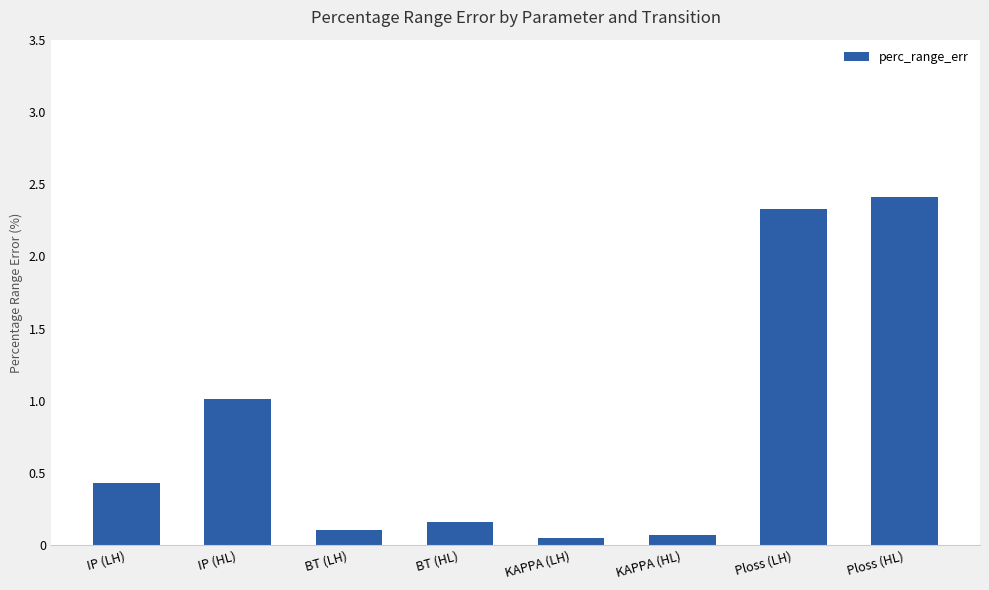

What is the sum of the values at IP (LH) and BT (LH)?

0.5